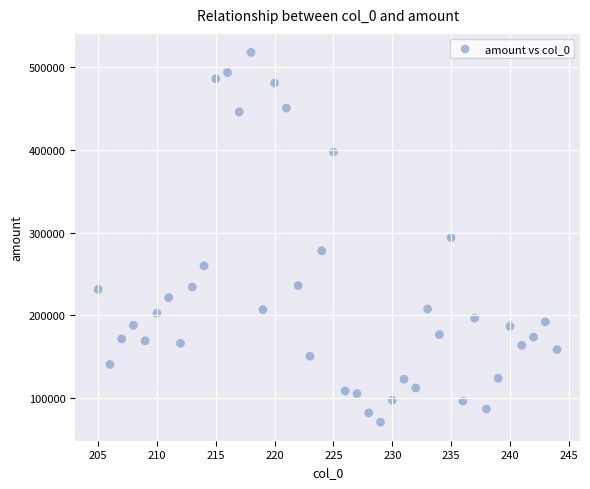

What is the range of X values (max minus min)?

39.0